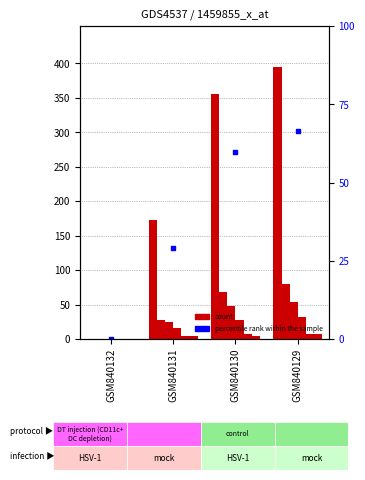

Is the value of BL at GSM840132 greater than the value of VS at GSM840131?

No